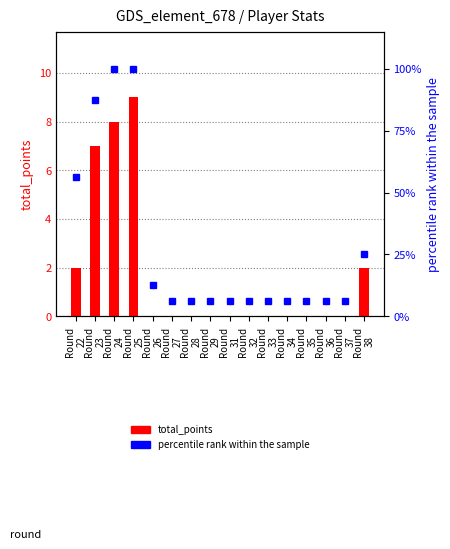

Which series has the widest spread of values?

percentile rank within the sample